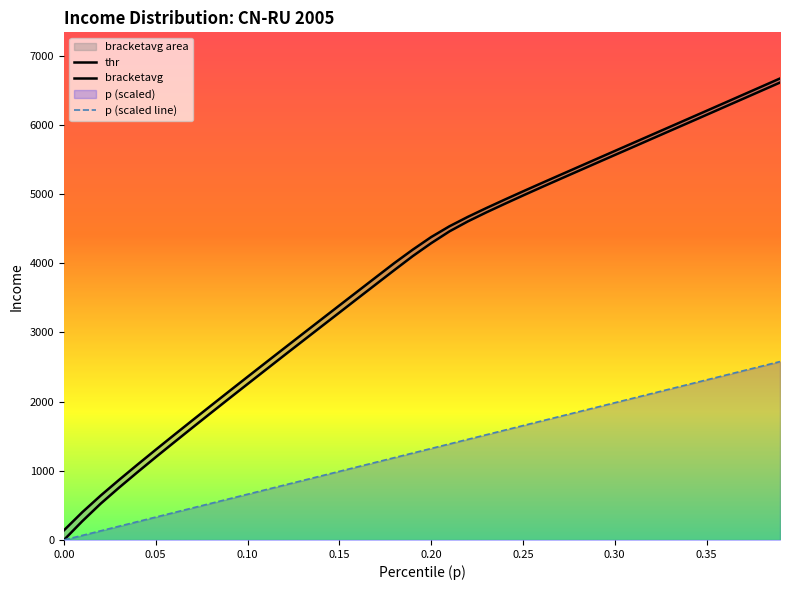

What is the average value of the p series?

1289.0